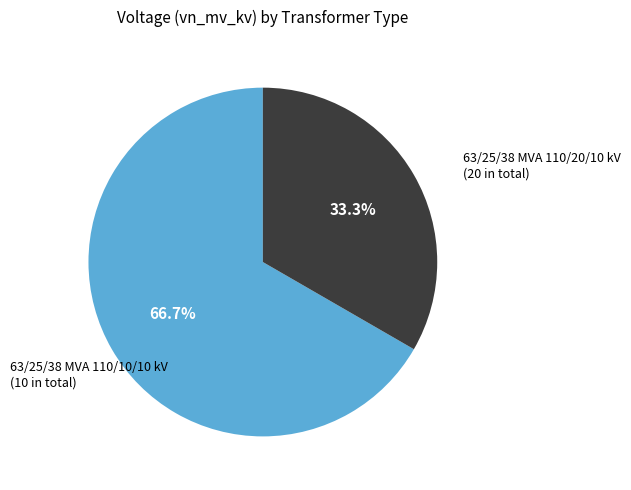

To the nearest percent, what is the combined percentage of 63/25/38 MVA 110/20/10 kV and 63/25/38 MVA 110/10/10 kV?

100%